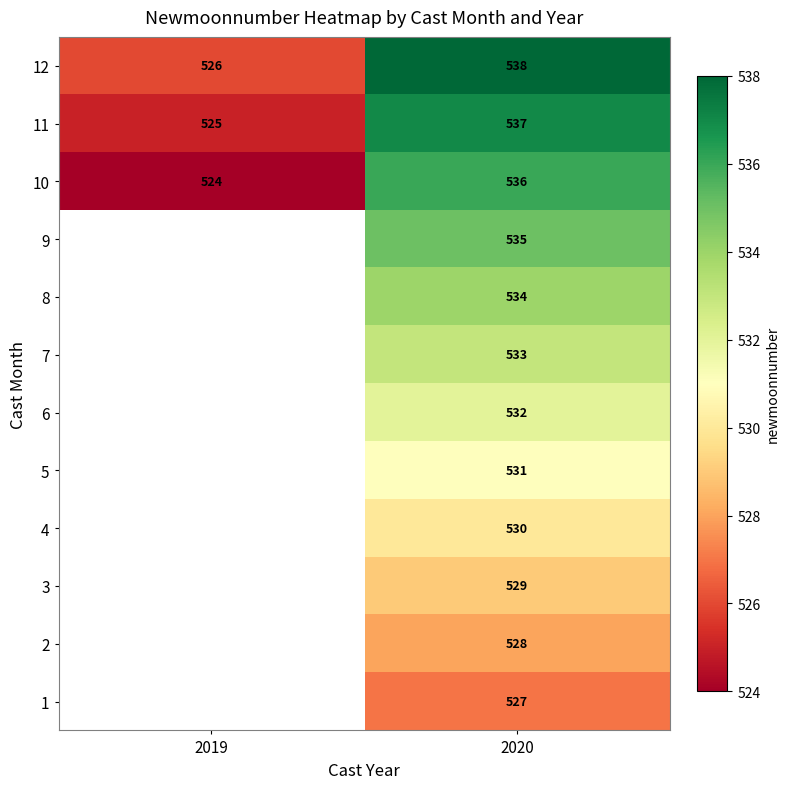

What is the maximum value shown in the chart?

538.0